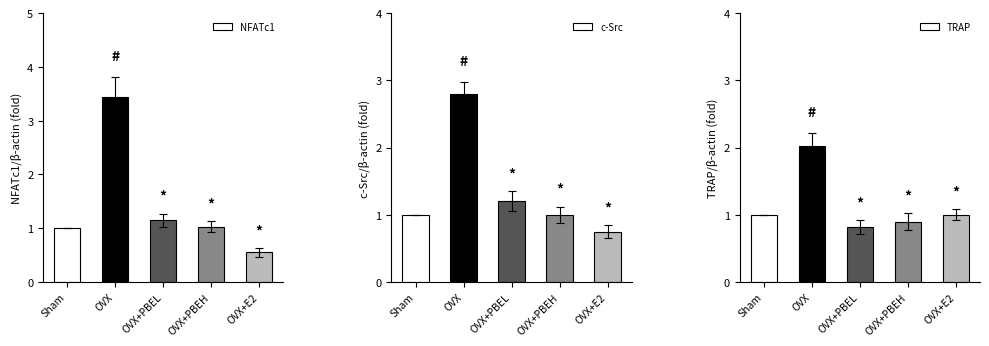

What is the value of the TRAP bar at the 1st from the left?

1.0